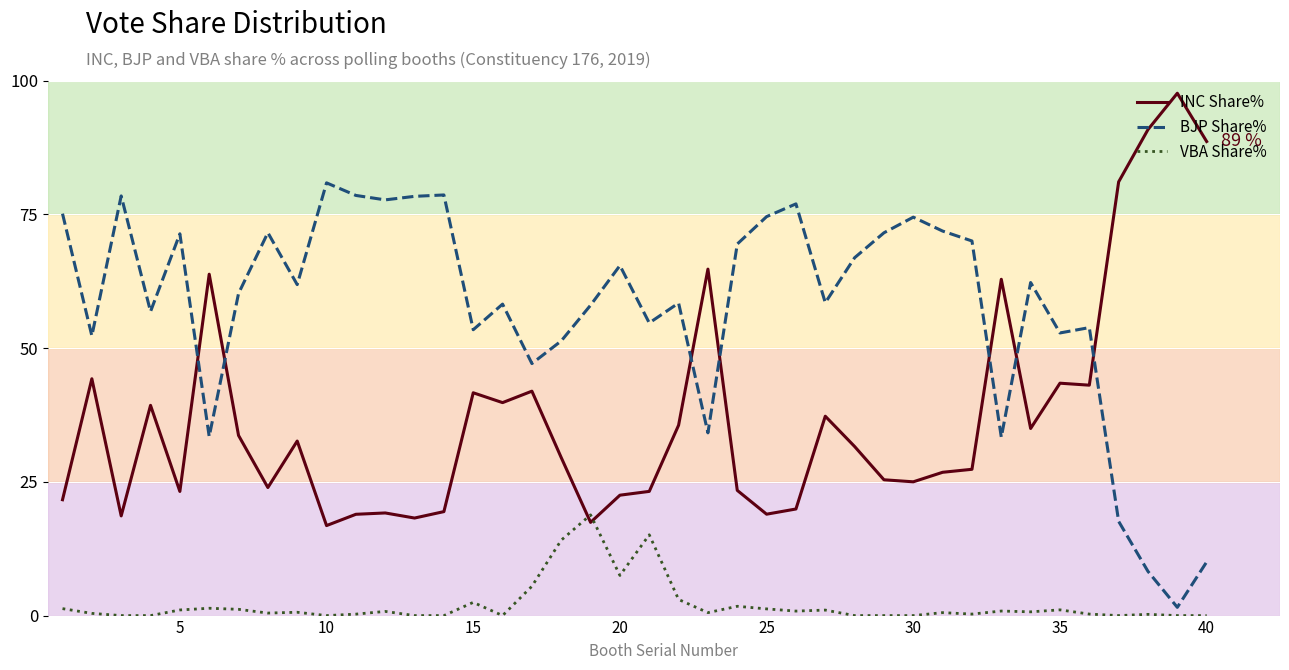

True or false: VBA Share% and BJP Share% intersect in this chart.

False